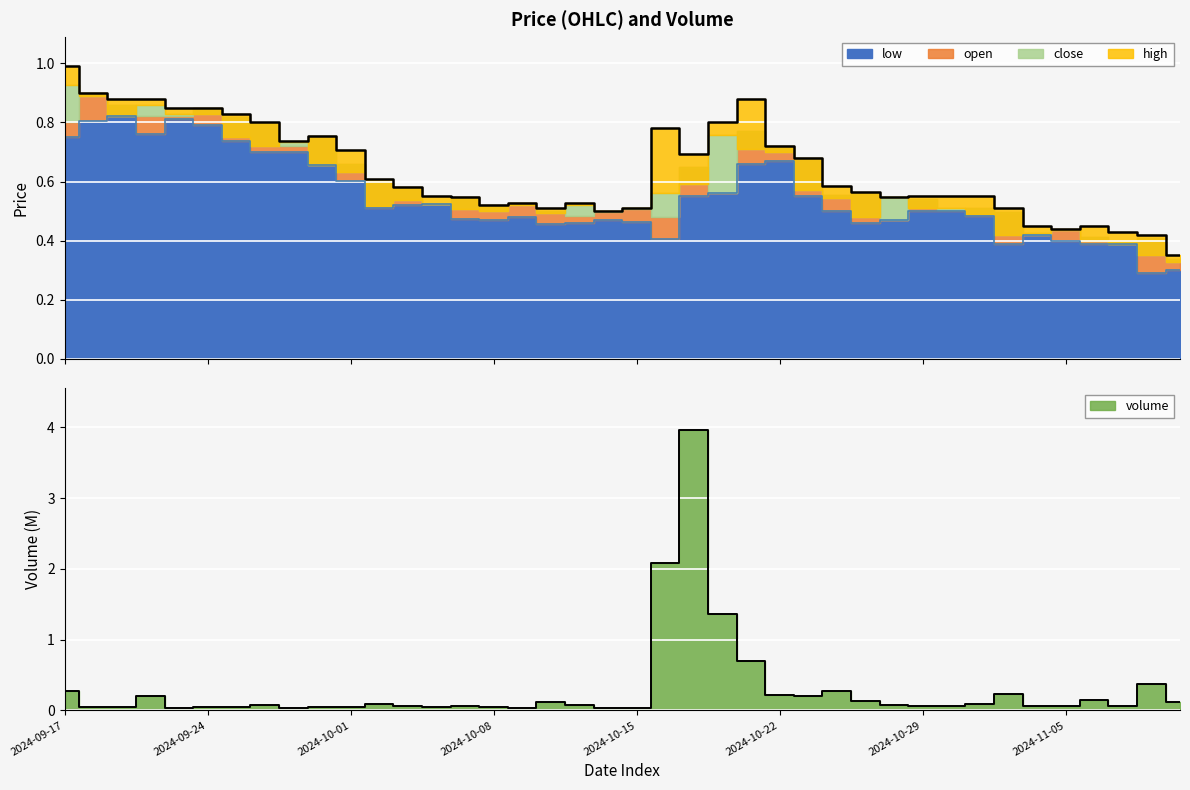

At which label does low reach its minimum?

2024-11-08